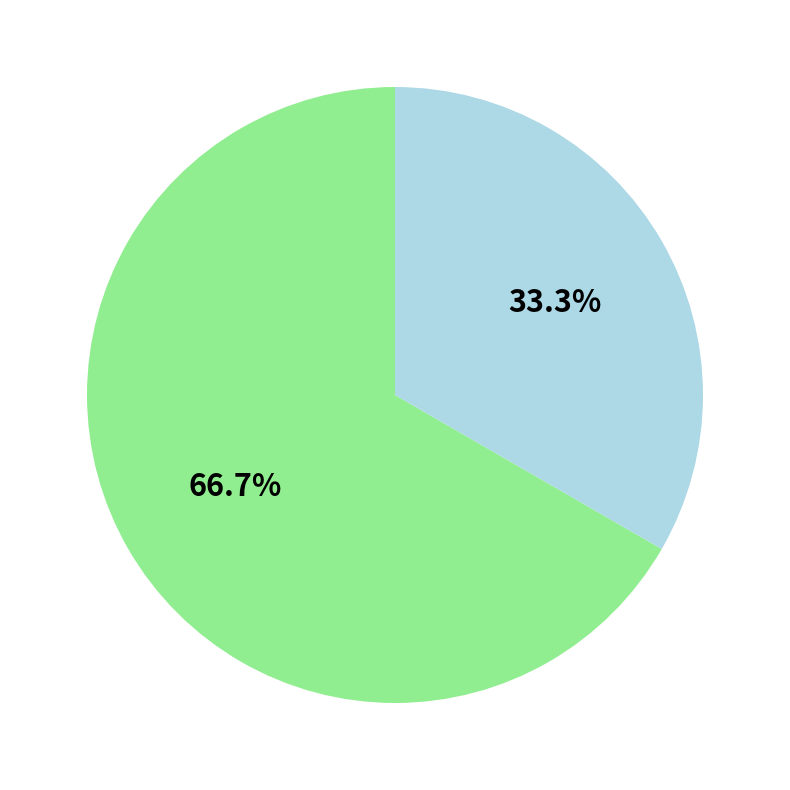

To the nearest percent, what is the difference between the largest and smallest slice percentages?

33%